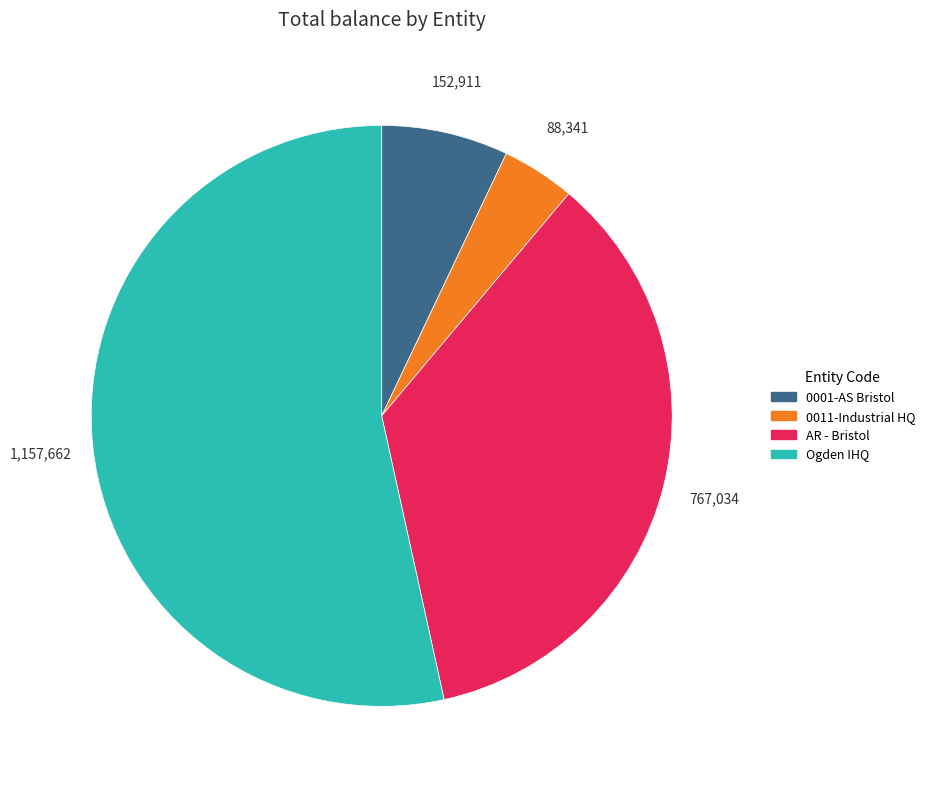

Is there a majority slice in this chart?

Yes